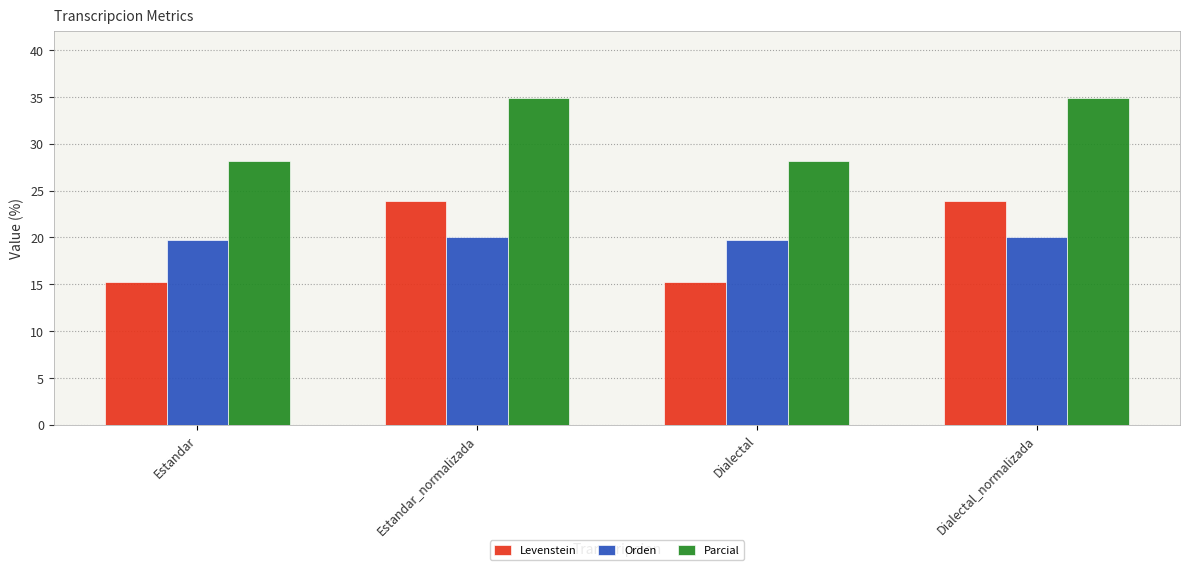

What is the label of the 4th bar from the left?

Dialectal_normalizada